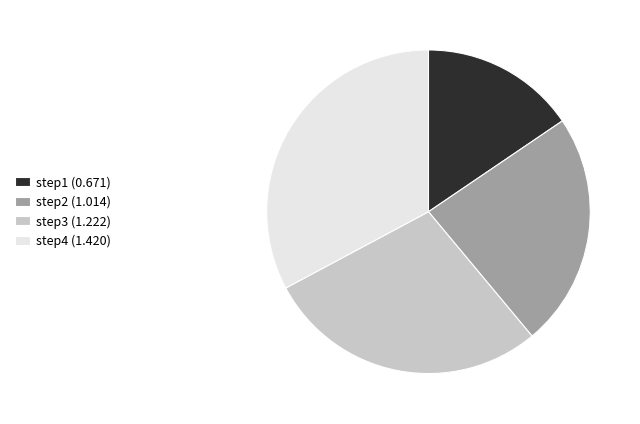

Combined, do step3 and step1 account for over 50%?

No